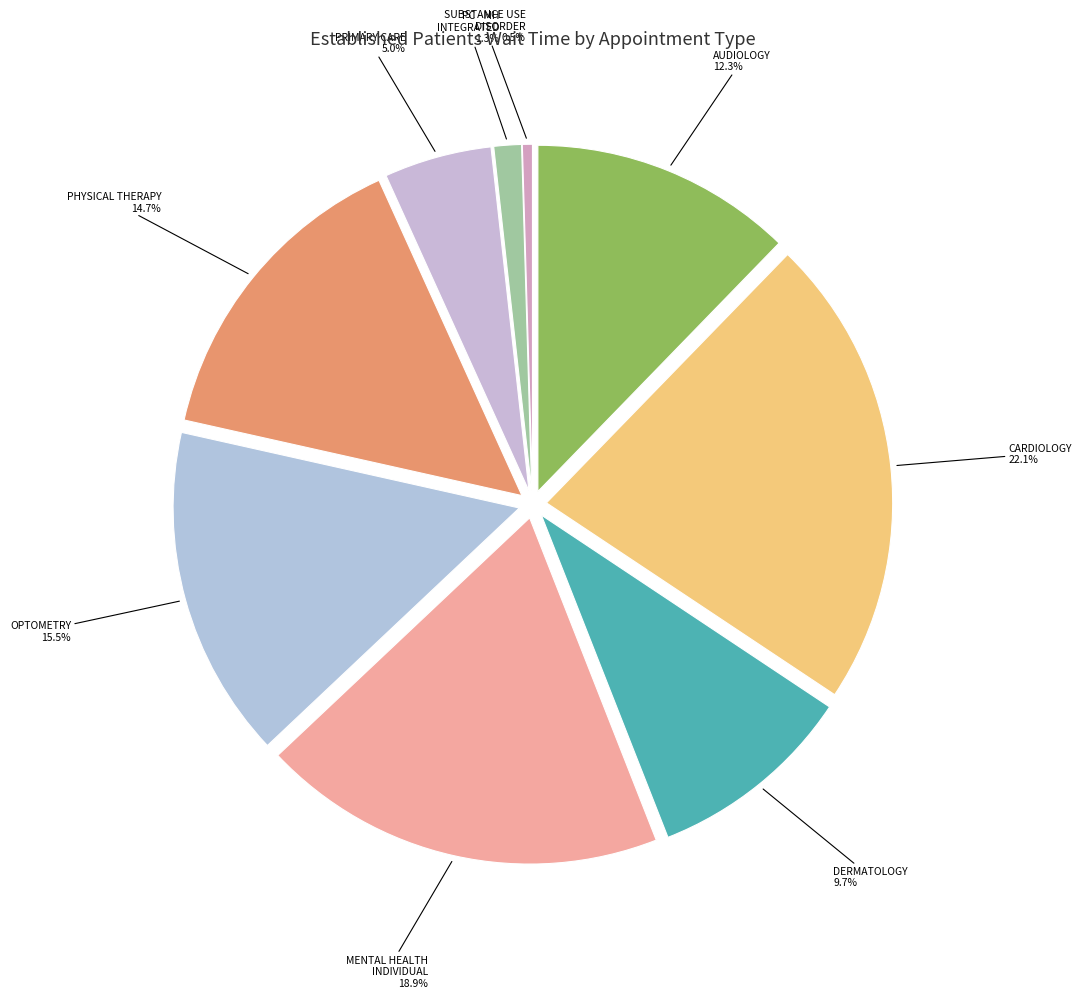

Is it true that PRIMARY CARE is 12% of the pie?

False